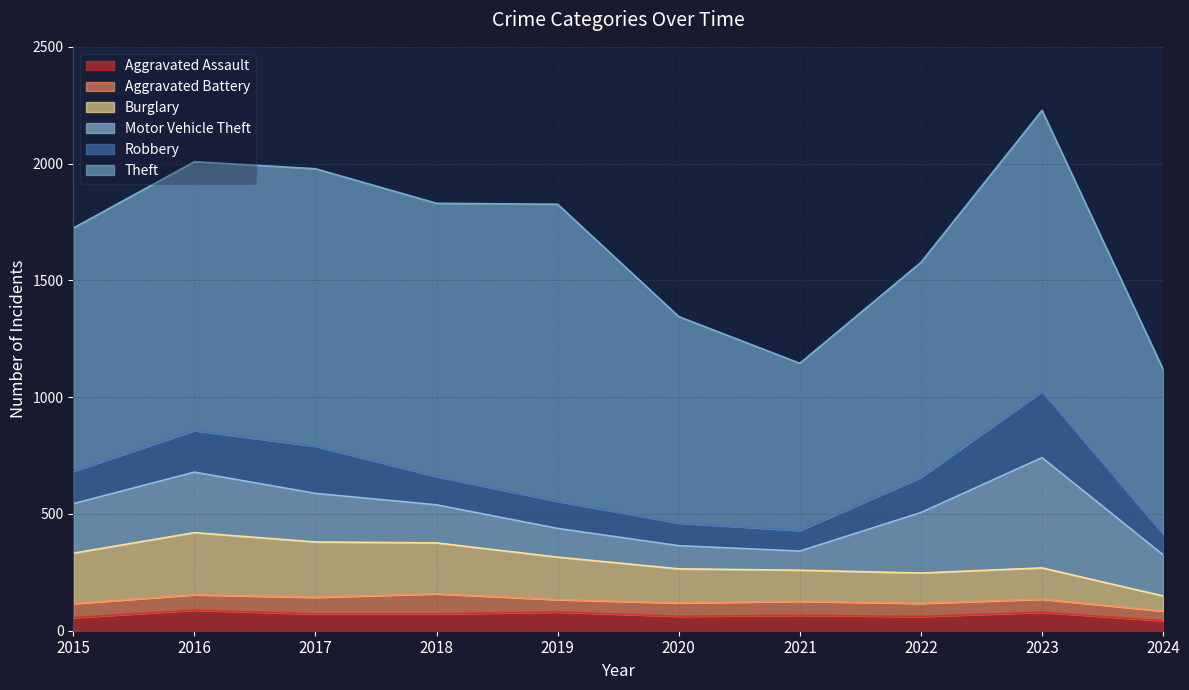

What are all the series names shown in the legend?

Aggravated Assault, Aggravated Battery, Burglary, Motor Vehicle Theft, Robbery, Theft